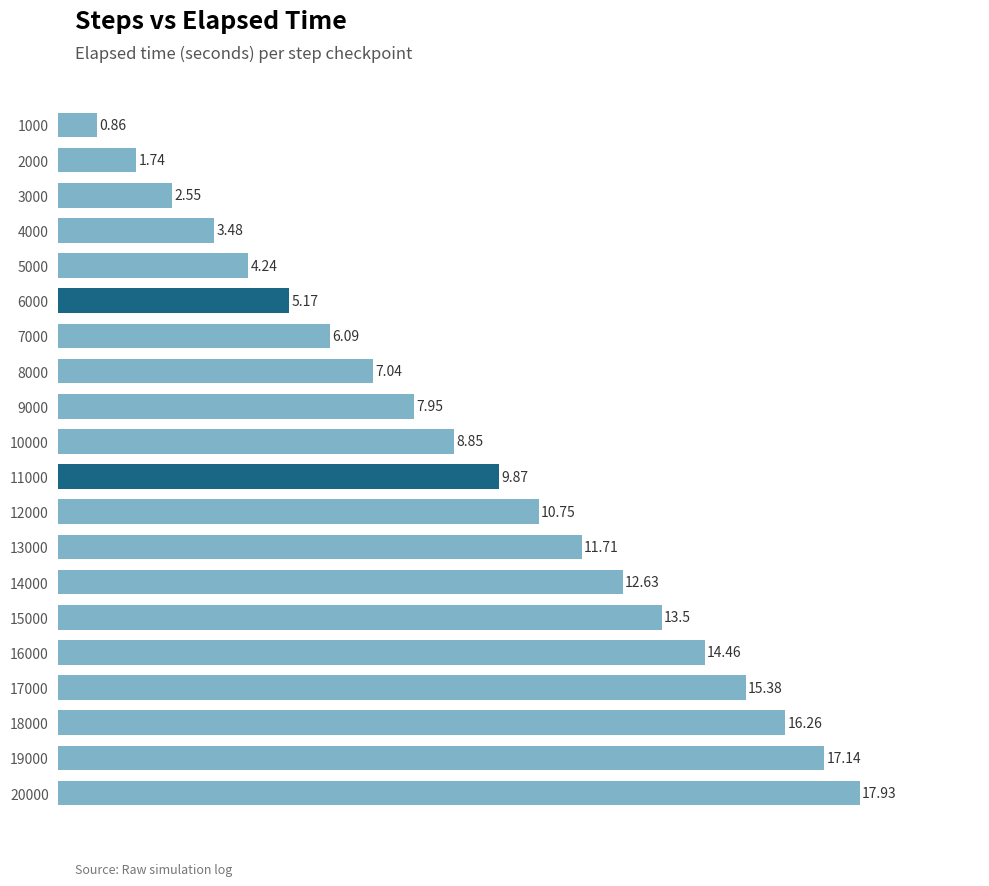

What is the difference between the maximum and minimum values?

17.1